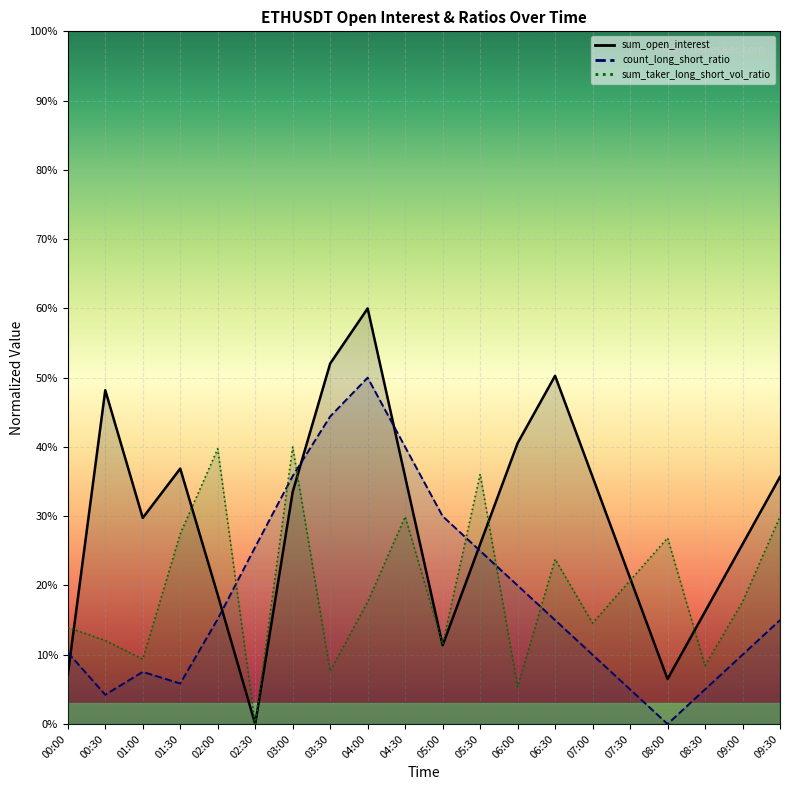

What position from the left is 04:00?

9